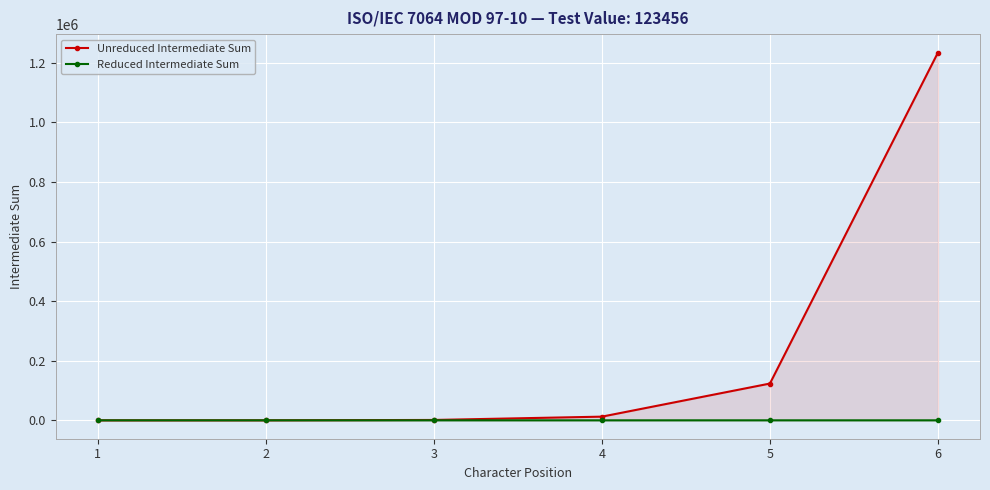

Which category has the highest value in the Unreduced Intermediate Sum series?

6